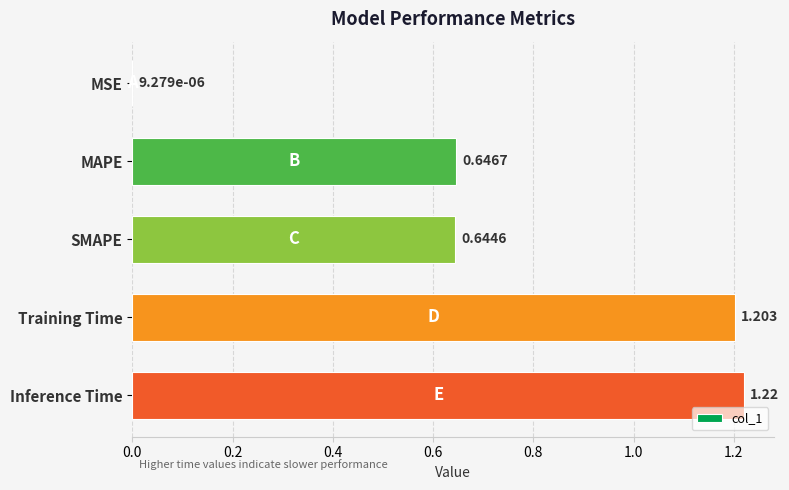

At which label is the value closest to 0?

MSE